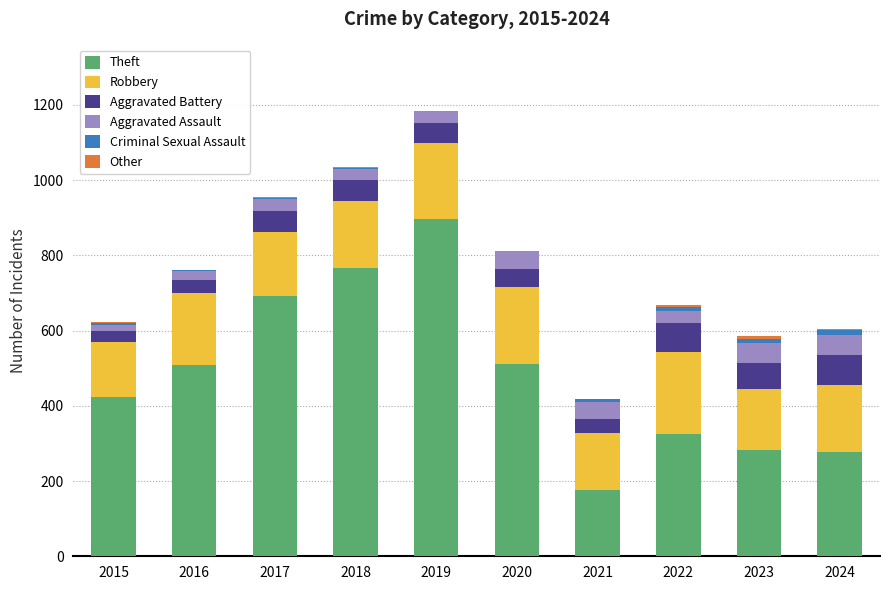

The value of Theft at 2021 is 176. True or false?

True